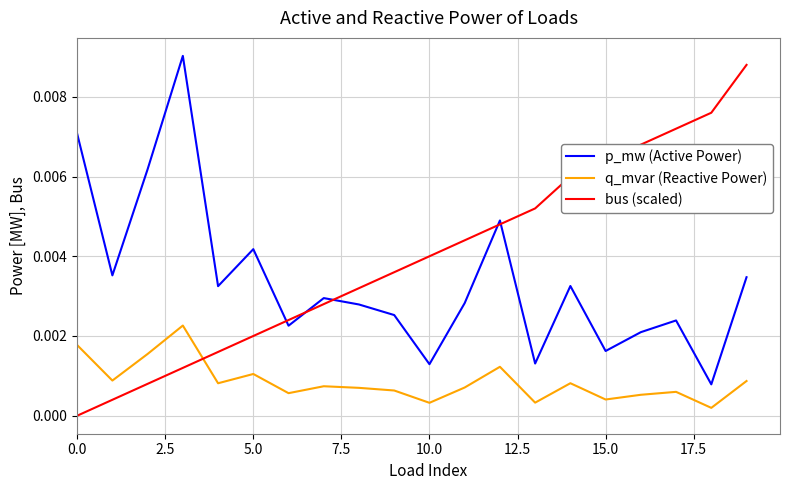

How many times do q_mvar (Reactive Power) and bus (scaled) cross each other?

1